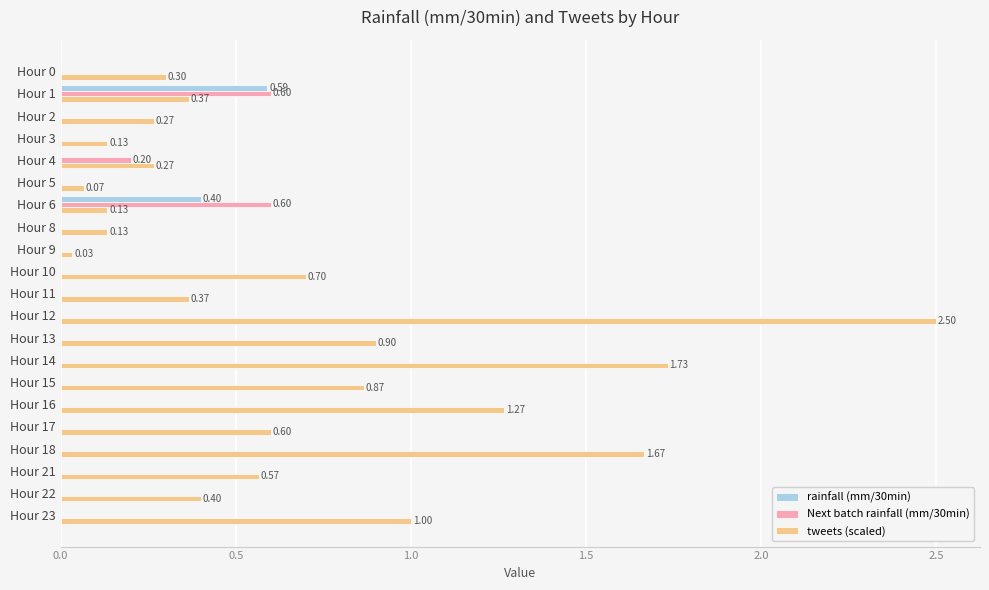

Which label corresponds to the largest value in the chart?

Hour 12